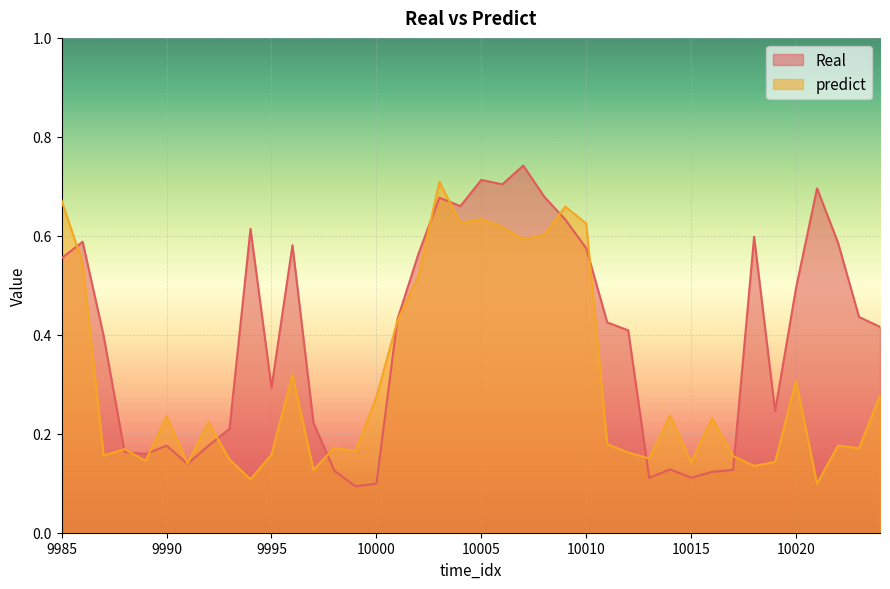

What value does the predict series have at 9998?

0.2